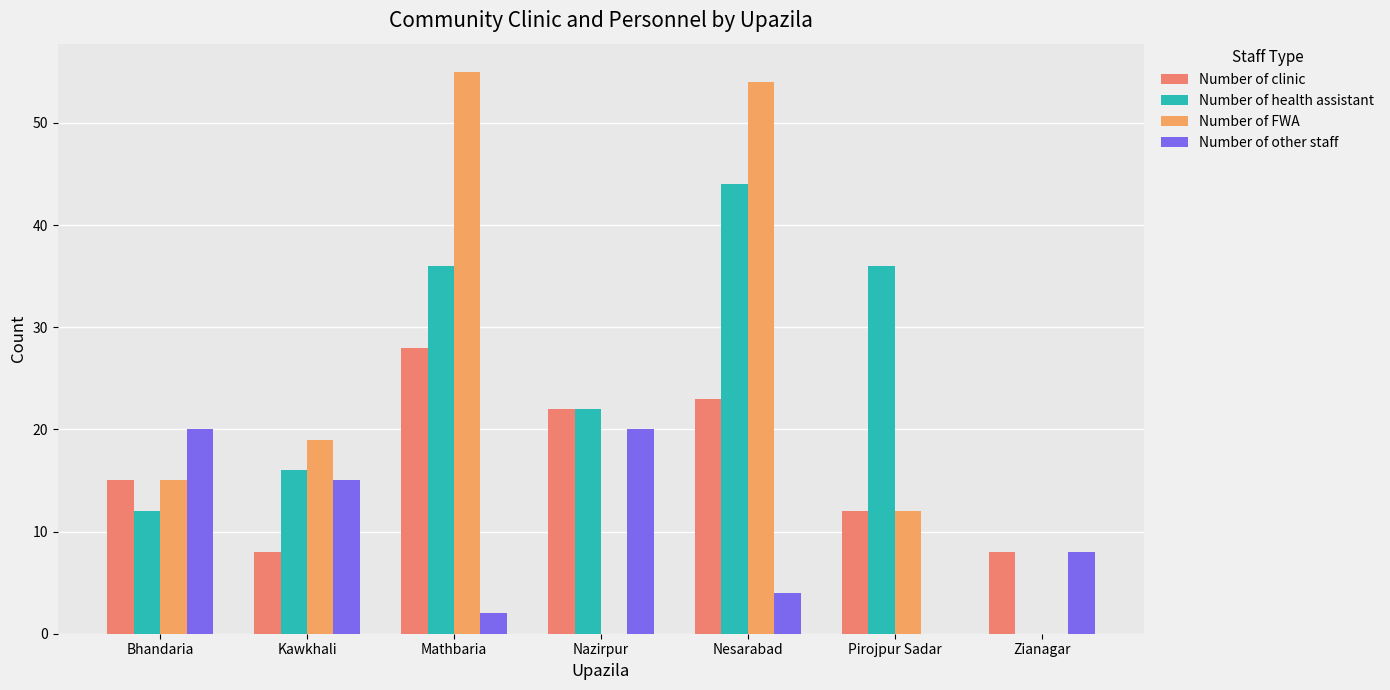

Reading left to right, extract all data points from this chart.

Number of clinic: 15	8	28	22	23	12	8
Number of health assistant: 12	16	36	22	44	36	0
Number of FWA: 15	19	55	0	54	12	0
Number of other staff: 20	15	2	20	4	0	8